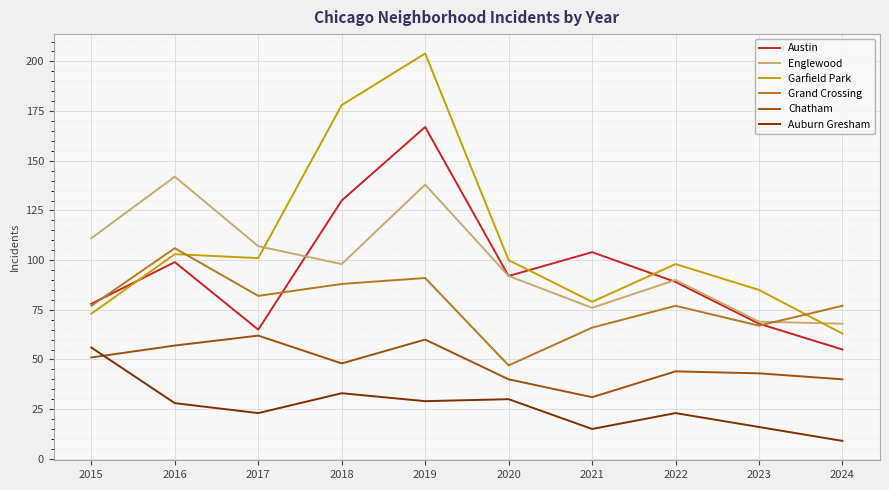

At how many categories does at least one series exceed 45?

10